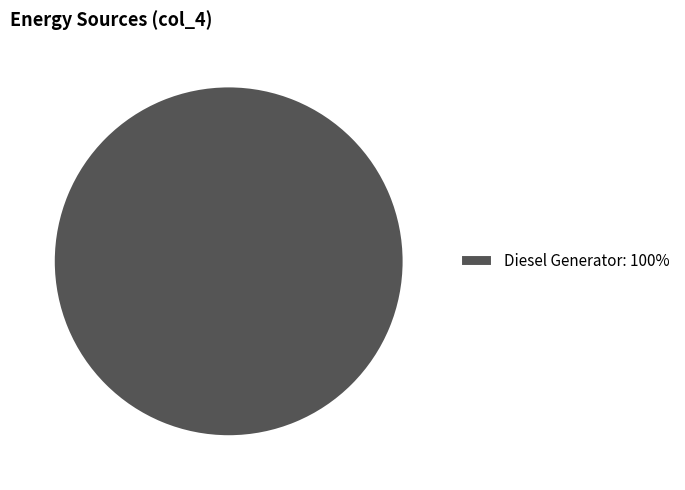

The Diesel Generator: 100% slice represents 100% of the pie. True or false?

True